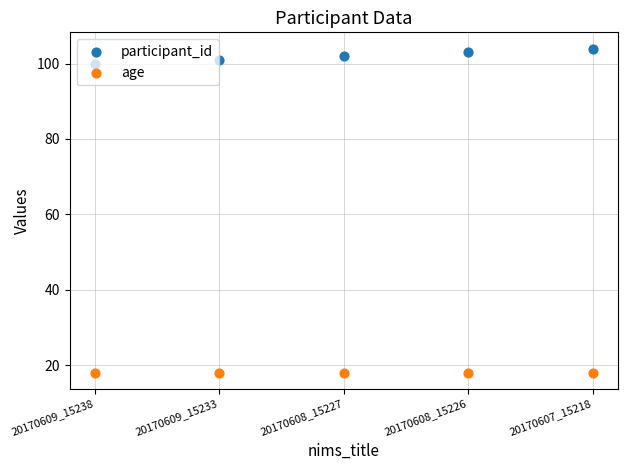

What is the total value across all series at 20170608_15227?

120